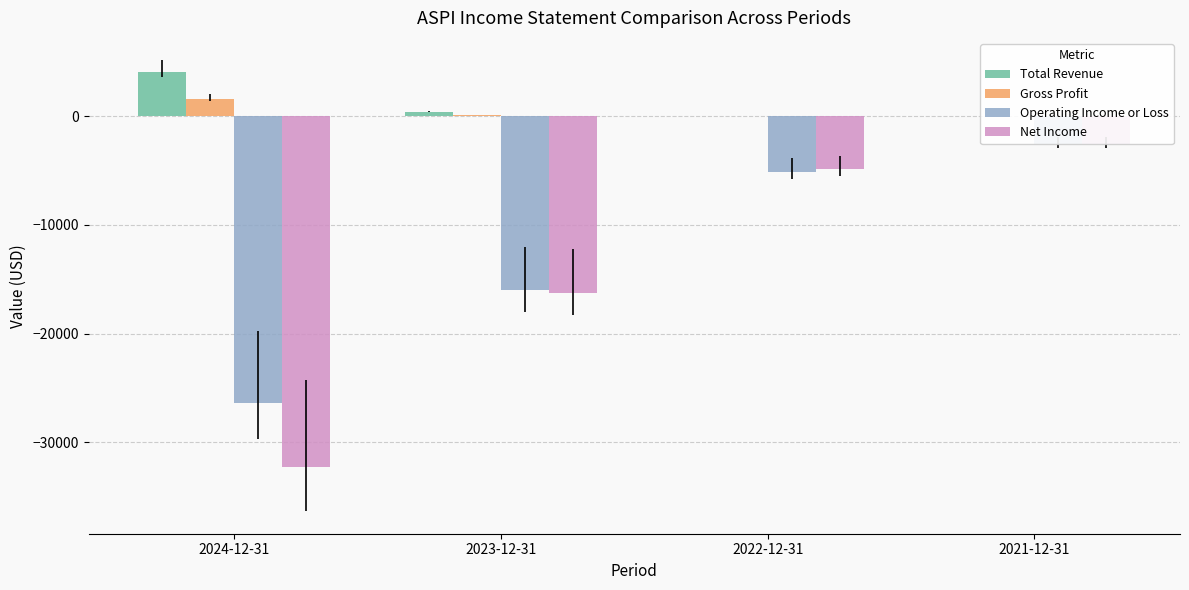

Which series changed the most between 2023-12-31 and 2021-12-31?

Net Income